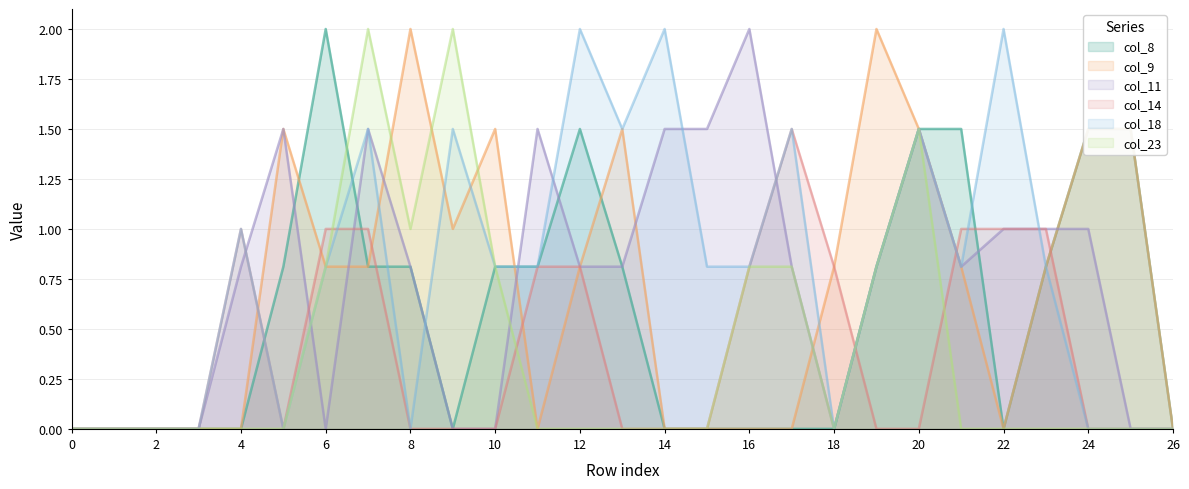

Which series has the widest spread of values?

col_8